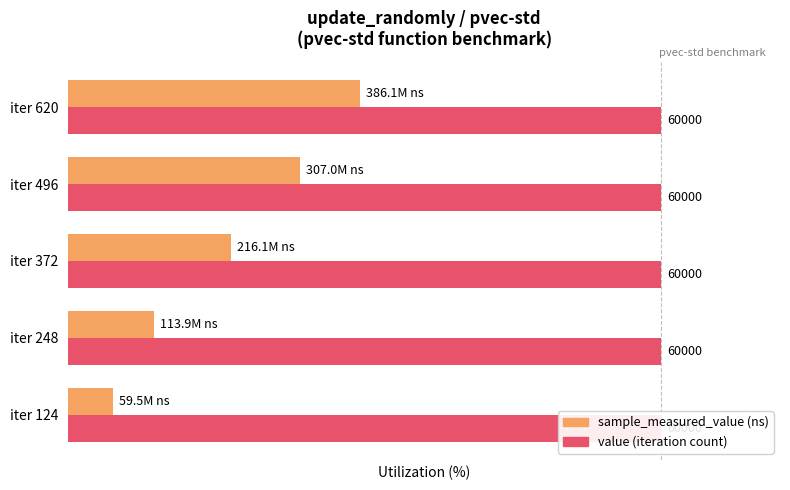

Are the bars horizontal?

Yes